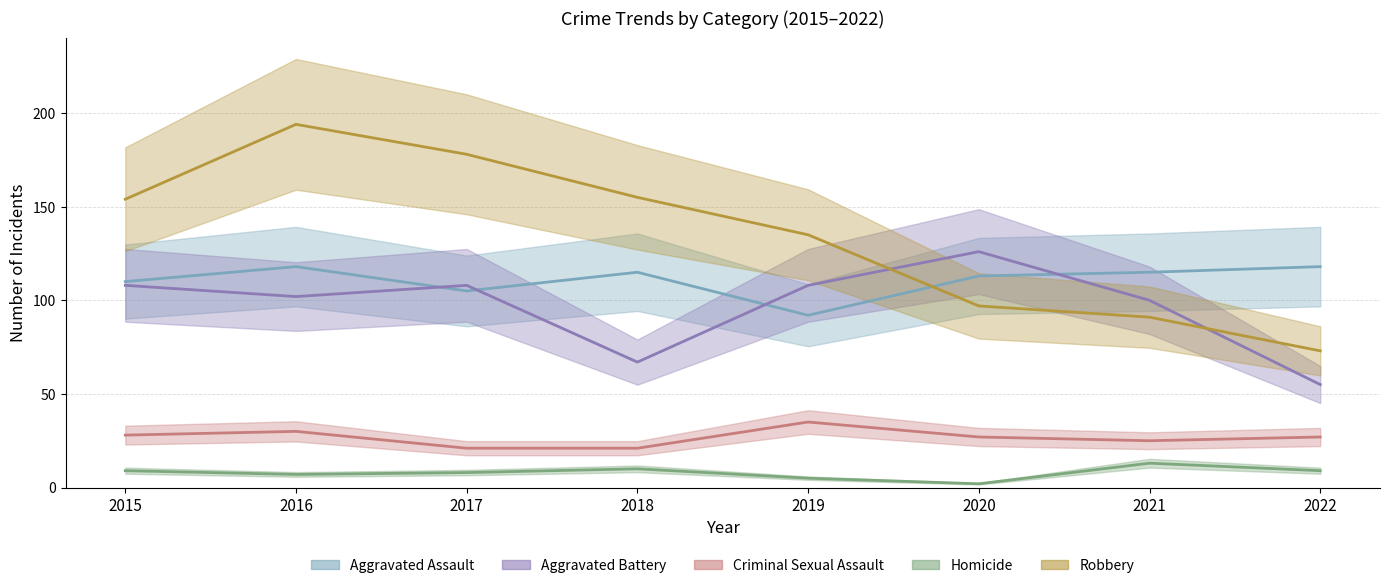

Reading left to right, what are all the values shown in this chart?

Aggravated Assault: 2015=110	2016=118	2017=105	2018=115	2019=92	2020=113	2021=115	2022=118
Aggravated Battery: 2015=108	2016=102	2017=108	2018=67	2019=108	2020=126	2021=100	2022=55
Criminal Sexual Assault: 2015=28	2016=30	2017=21	2018=21	2019=35	2020=27	2021=25	2022=27
Homicide: 2015=9	2016=7	2017=8	2018=10	2019=5	2020=2	2021=13	2022=9
Robbery: 2015=154	2016=194	2017=178	2018=155	2019=135	2020=97	2021=91	2022=73